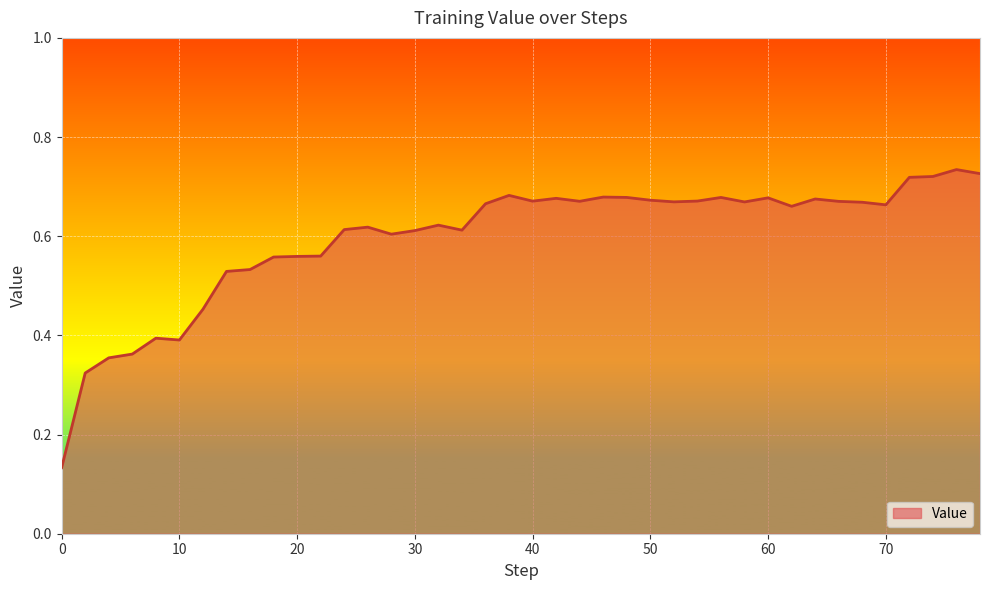

True or false: there are more than 1 points higher than both neighbors.

True